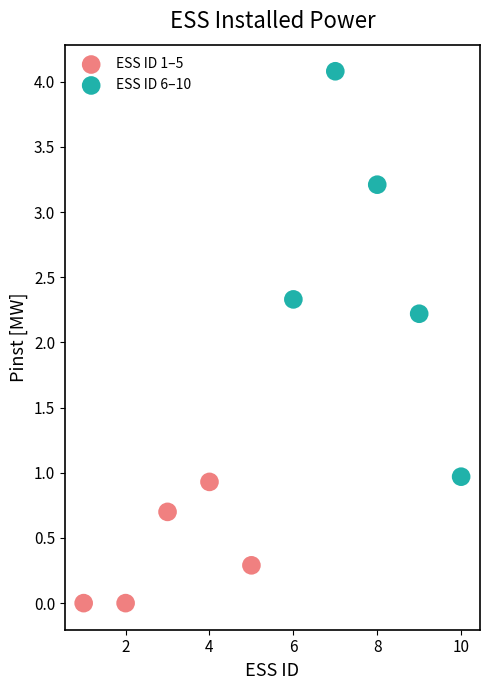

Which series has the widest spread of Y values?

ESS ID 6–10